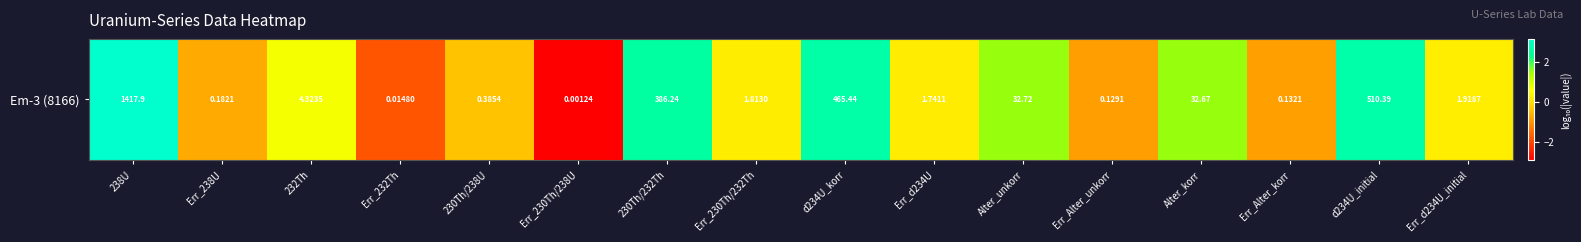

Rank the categories by value from lowest to highest.

Err_230Th/238U, Err_232Th, Err_Alter_unkorr, Err_Alter_korr, Err_238U, 230Th/238U, Err_d234U, Err_230Th/232Th, Err_d234U_initial, 232Th, Alter_korr, Alter_unkorr, 230Th/232Th, d234U_korr, d234U_initial, 238U